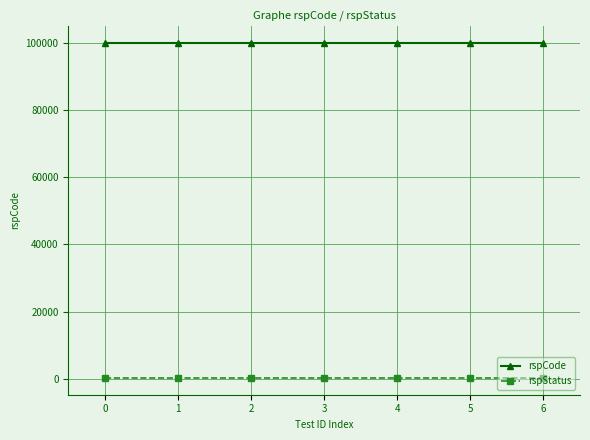

What is the spread (max minus min) of values at 1?

99800